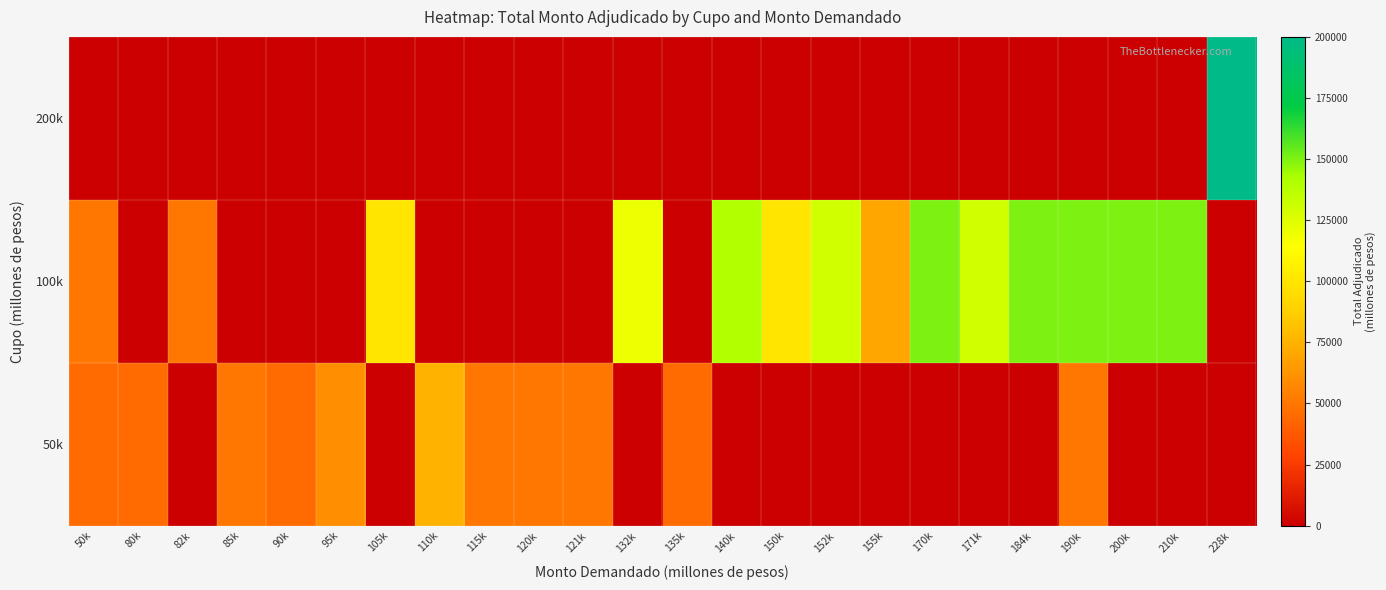

What is the total value across all series at 135k?

45000